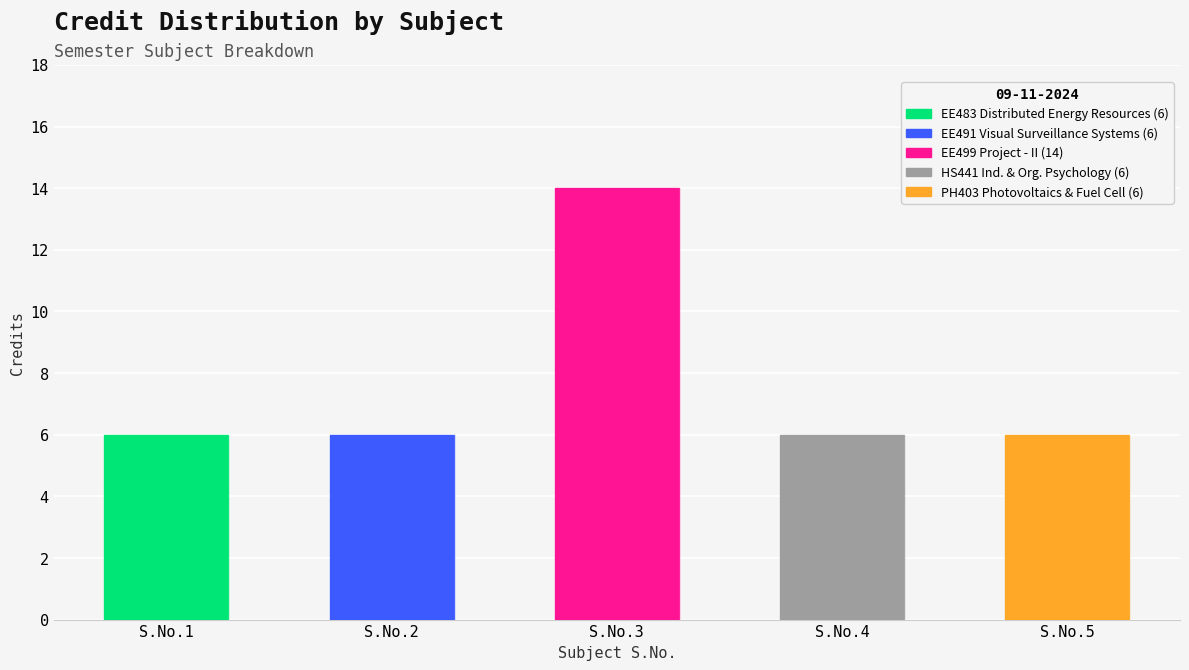

Count the number of values greater than 6.

1